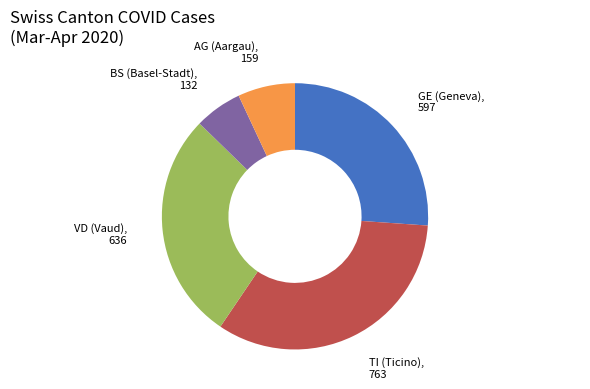

Does any single category account for the majority?

No